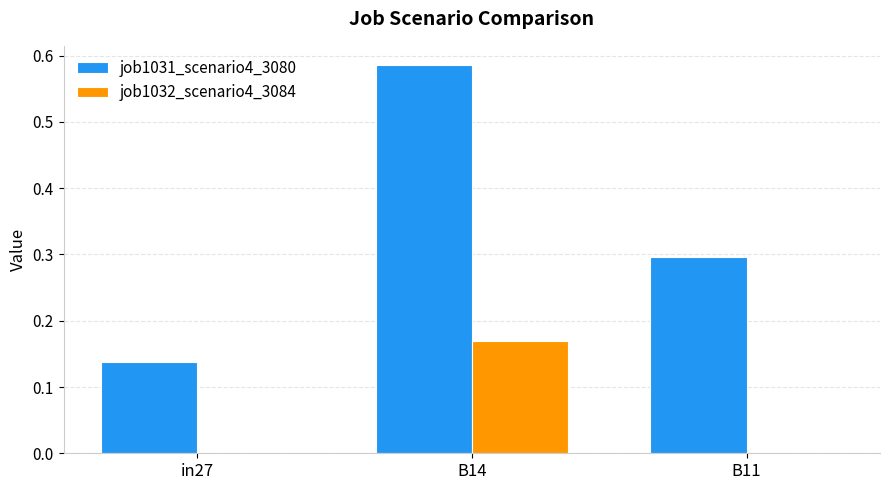

The value of job1032_scenario4_3084 at B11 is -0.1. True or false?

False